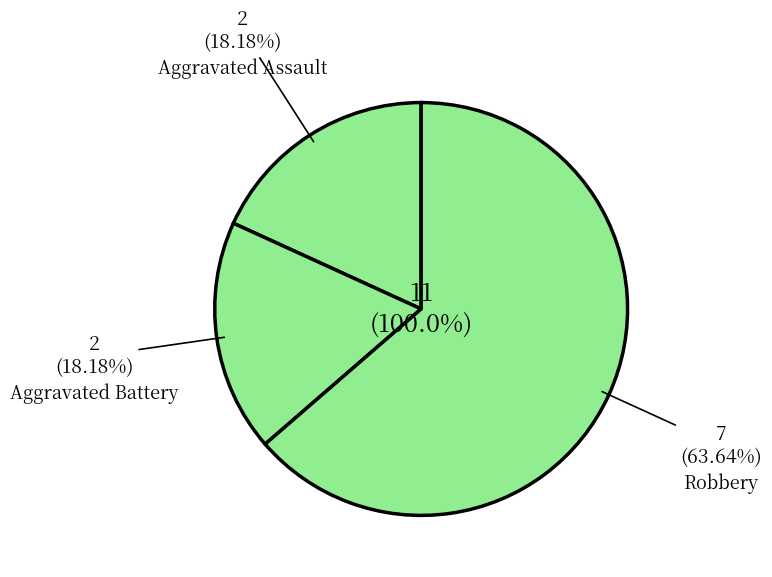

What is the largest slice in the pie chart?

Robbery